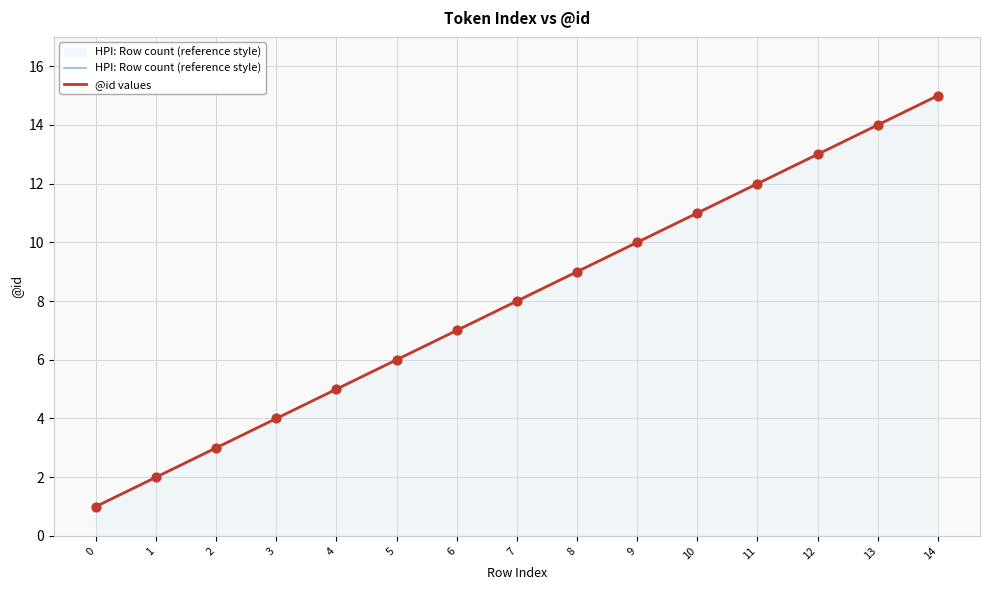

Which series has the widest spread of Y values?

HPI: Row count (reference style)